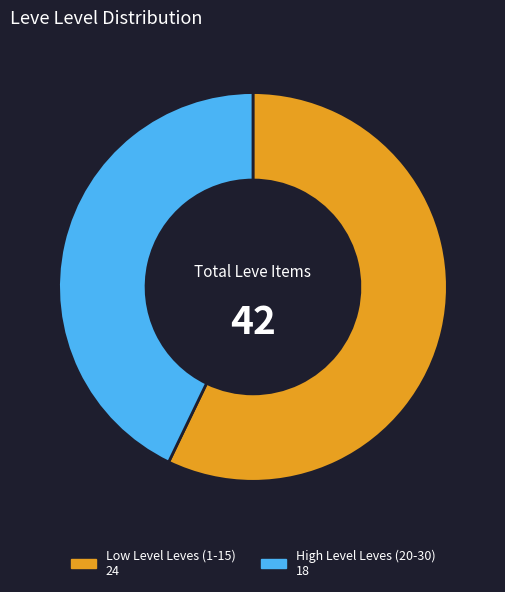

How many slices are in this pie chart?

2